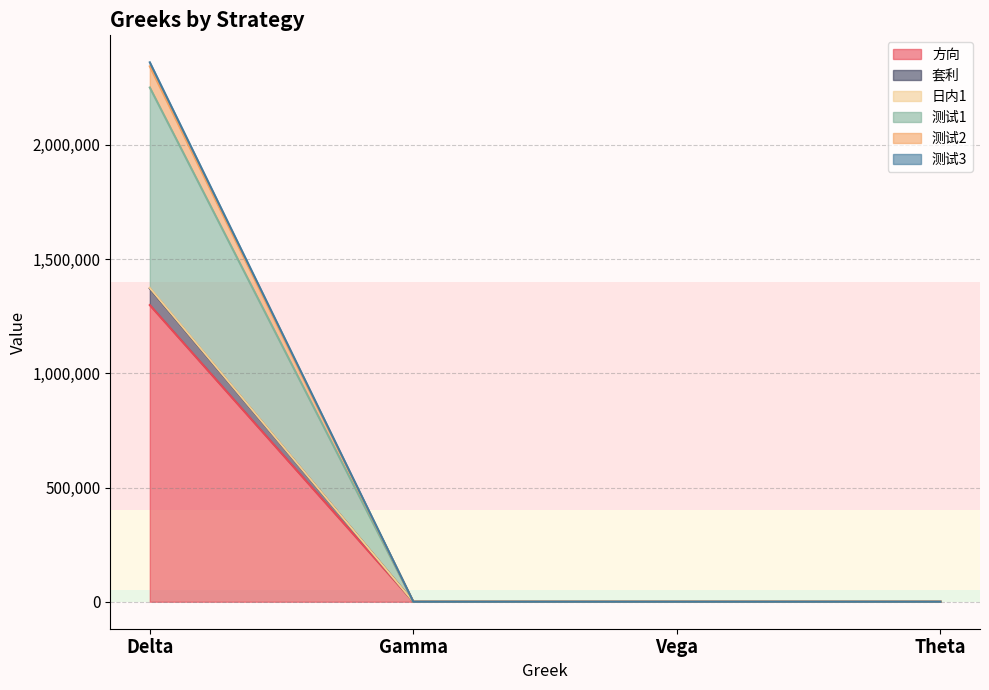

The value of 测试2 at Theta is 0.0. True or false?

True